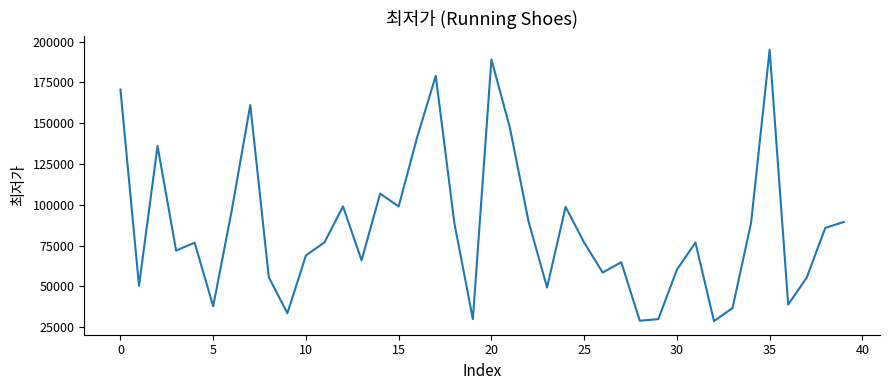

What is the difference between the maximum and minimum values?

166250